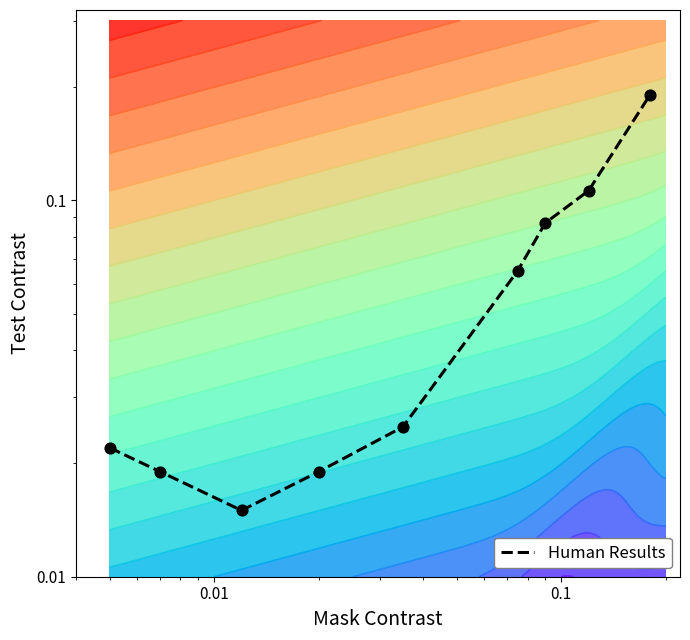

Reading right to left, extract all data points from this chart.

0.2	0.1	0.1	0.1	0.0	0.0	0.0	0.0	0.0